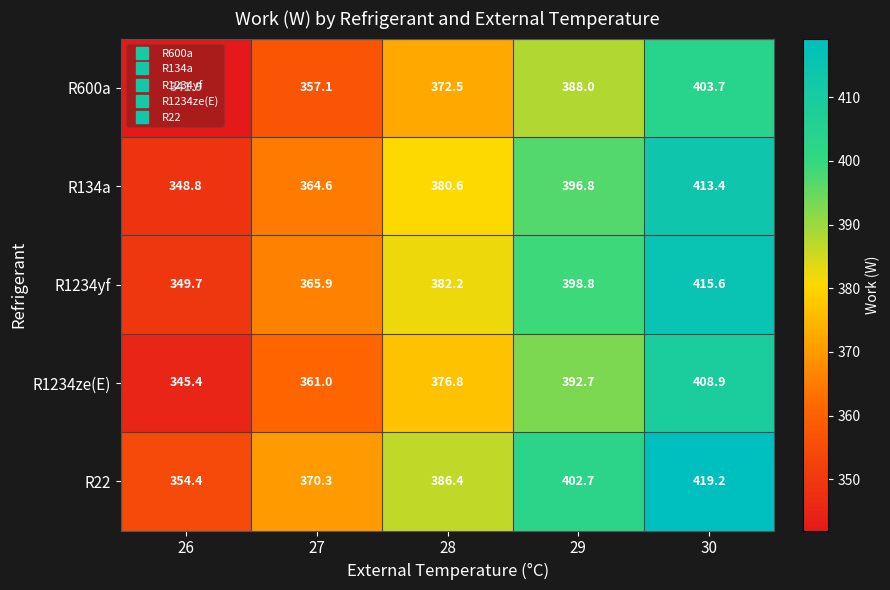

What is the difference between the highest and lowest values at 26?

12.5